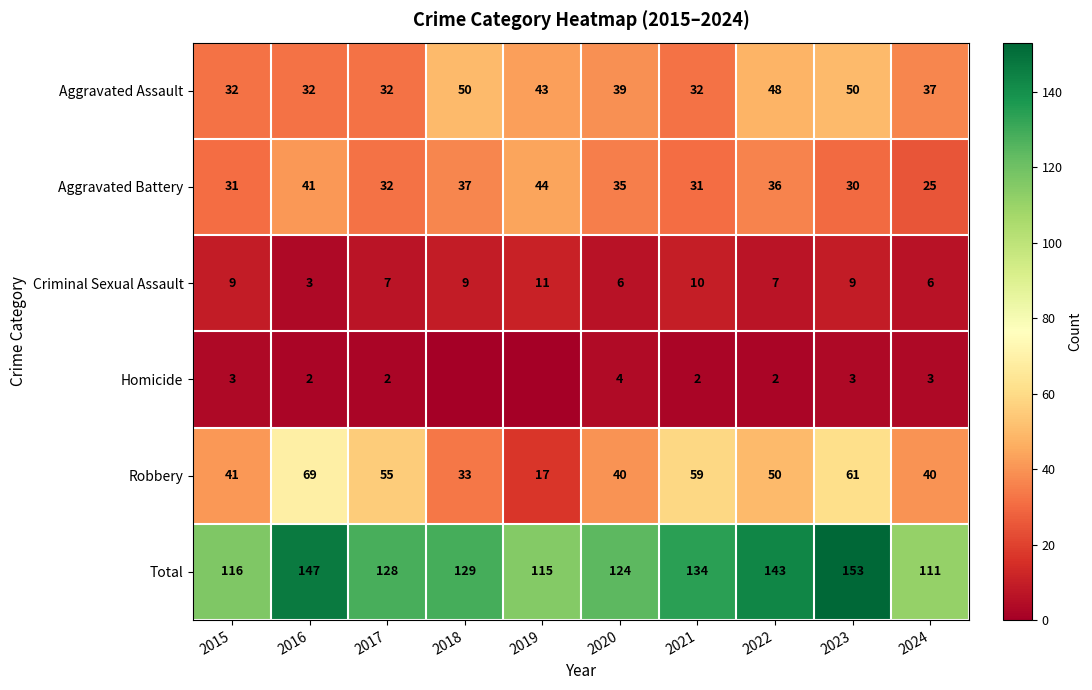

At which label is Robbery closest to 43?

2015